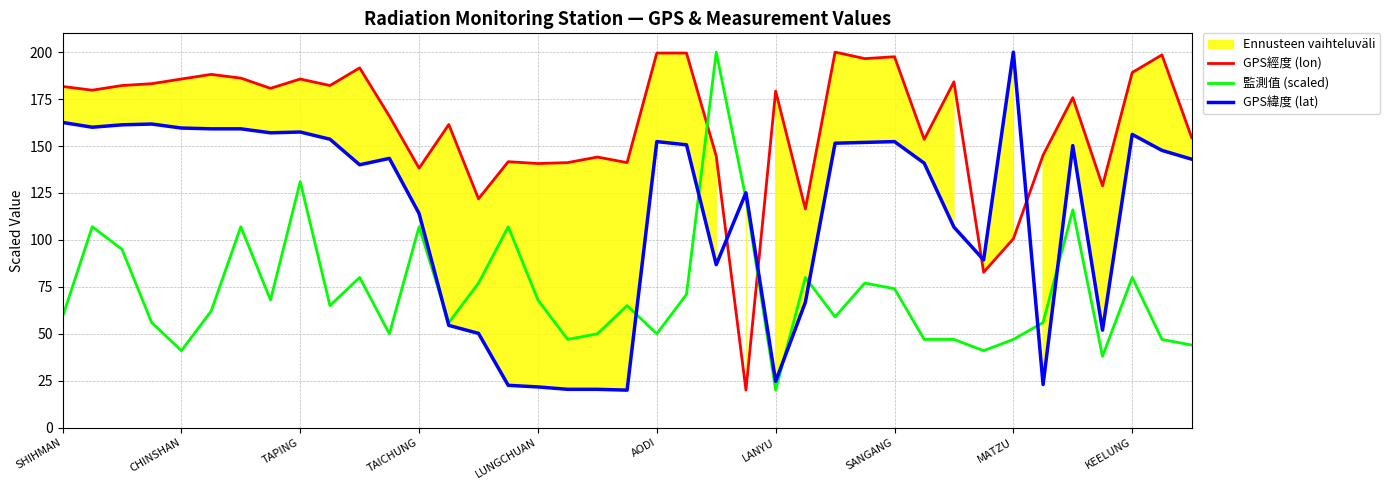

How many data points in 監測值 (scaled) are less than 65?

19